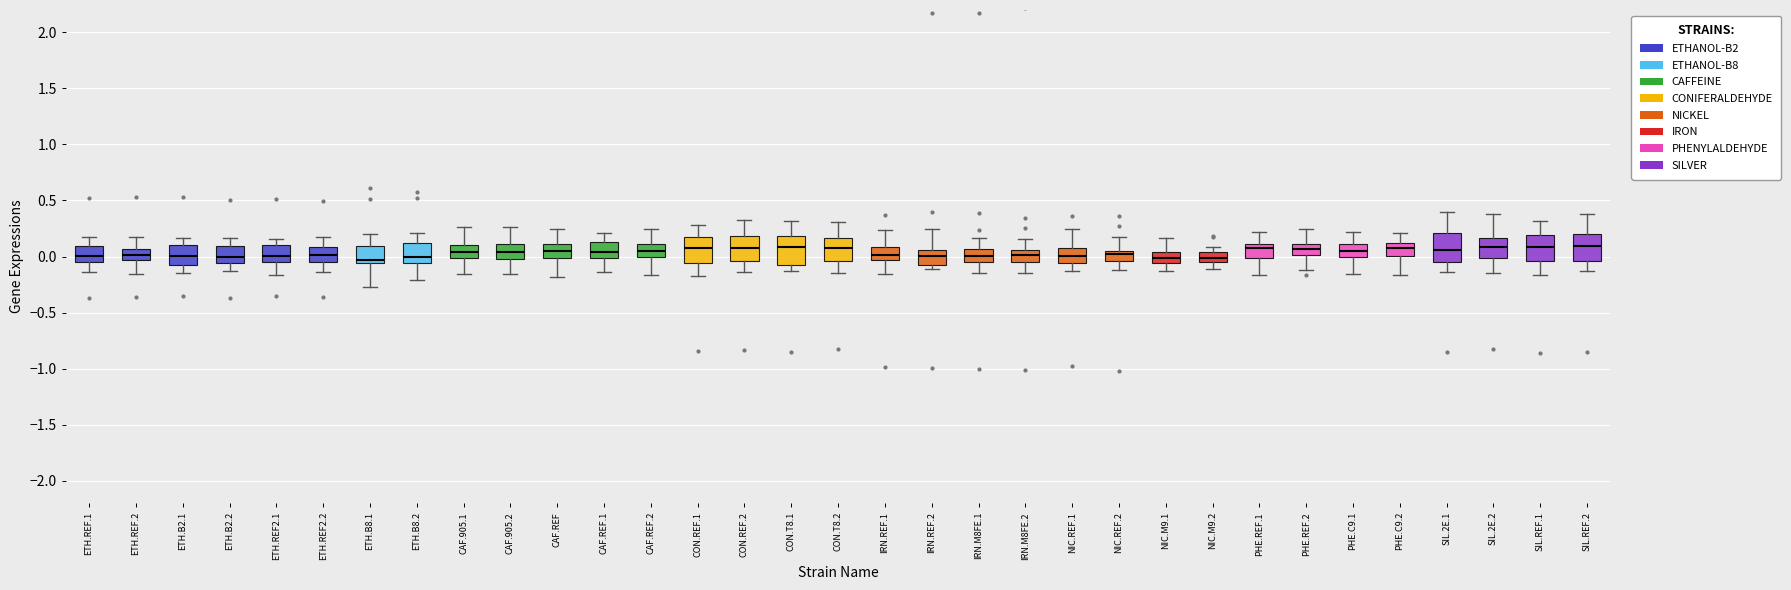

Reading left to right, read every box against the y-axis: the position of its median line, the range the box covers, and the ends of its whiskers. The values are not printed on the chart, so give them approximately, as read against the axis.

ETH.REF.1: median 0.00, box -0.05 to 0.10, whiskers -0.15 to 0.15
ETH.REF.2: median 0.00, box -0.05 to 0.05, whiskers -0.15 to 0.20
ETH.B2.1: median 0.00, box -0.10 to 0.10, whiskers -0.15 to 0.15
ETH.B2.2: median 0.00, box -0.05 to 0.10, whiskers -0.15 to 0.15
ETH.REF2.1: median 0.00, box -0.05 to 0.10, whiskers -0.15 to 0.15
ETH.REF2.2: median 0.00, box -0.05 to 0.10, whiskers -0.15 to 0.15
ETH.B8.1: median -0.05 (just above the box's lower edge), box -0.05 to 0.10, whiskers -0.25 to 0.20
ETH.B8.2: median 0.00, box -0.05 to 0.10, whiskers -0.20 to 0.20
CAF.905.1: median 0.05, box 0.00 to 0.10, whiskers -0.15 to 0.25
CAF.905.2: median 0.05, box 0.00 to 0.10, whiskers -0.15 to 0.25
CAF.REF: median 0.05, box 0.00 to 0.10, whiskers -0.20 to 0.25
CAF.REF.1: median 0.05, box 0.00 to 0.15, whiskers -0.15 to 0.20
CAF.REF.2: median 0.05, box 0.00 to 0.10, whiskers -0.15 to 0.25
CON.REF.1: median 0.10, box -0.05 to 0.20, whiskers -0.20 to 0.30
CON.REF.2: median 0.05, box -0.05 to 0.20, whiskers -0.15 to 0.30
CON.T8.1: median 0.10, box -0.05 to 0.20, whiskers -0.15 to 0.30
CON.T8.2: median 0.05, box -0.05 to 0.15, whiskers -0.15 to 0.30
IRN.REF.1: median 0.00, box -0.05 to 0.10, whiskers -0.15 to 0.25
IRN.REF.2: median 0.00, box -0.05 to 0.05, whiskers -0.10 to 0.25
IRN.M8FE.1: median 0.00, box -0.05 to 0.05, whiskers -0.15 to 0.15
IRN.M8FE.2: median 0.00, box -0.05 to 0.05, whiskers -0.15 to 0.15
NIC.REF.1: median 0.00, box -0.05 to 0.05, whiskers -0.15 to 0.25
NIC.REF.2: median 0.00, box -0.05 to 0.05, whiskers -0.10 to 0.15
NIC.M9.1: median 0.00, box -0.05 to 0.05, whiskers -0.15 to 0.15
NIC.M9.2: median 0.00, box -0.05 to 0.05, whiskers -0.10 to 0.10
PHE.REF.1: median 0.10 (just below the box's upper edge), box 0.00 to 0.10, whiskers -0.15 to 0.20
PHE.REF.2: median 0.05, box 0.00 to 0.10, whiskers -0.10 to 0.25
PHE.C9.1: median 0.05, box 0.00 to 0.10, whiskers -0.15 to 0.20
PHE.C9.2: median 0.10 (inside the box), box 0.00 to 0.10, whiskers -0.15 to 0.20
SIL.2E.1: median 0.05, box -0.05 to 0.20, whiskers -0.15 to 0.40
SIL.2E.2: median 0.10, box 0.00 to 0.15, whiskers -0.15 to 0.40
SIL.REF.1: median 0.10, box -0.05 to 0.20, whiskers -0.15 to 0.30
SIL.REF.2: median 0.10, box -0.05 to 0.20, whiskers -0.15 to 0.40